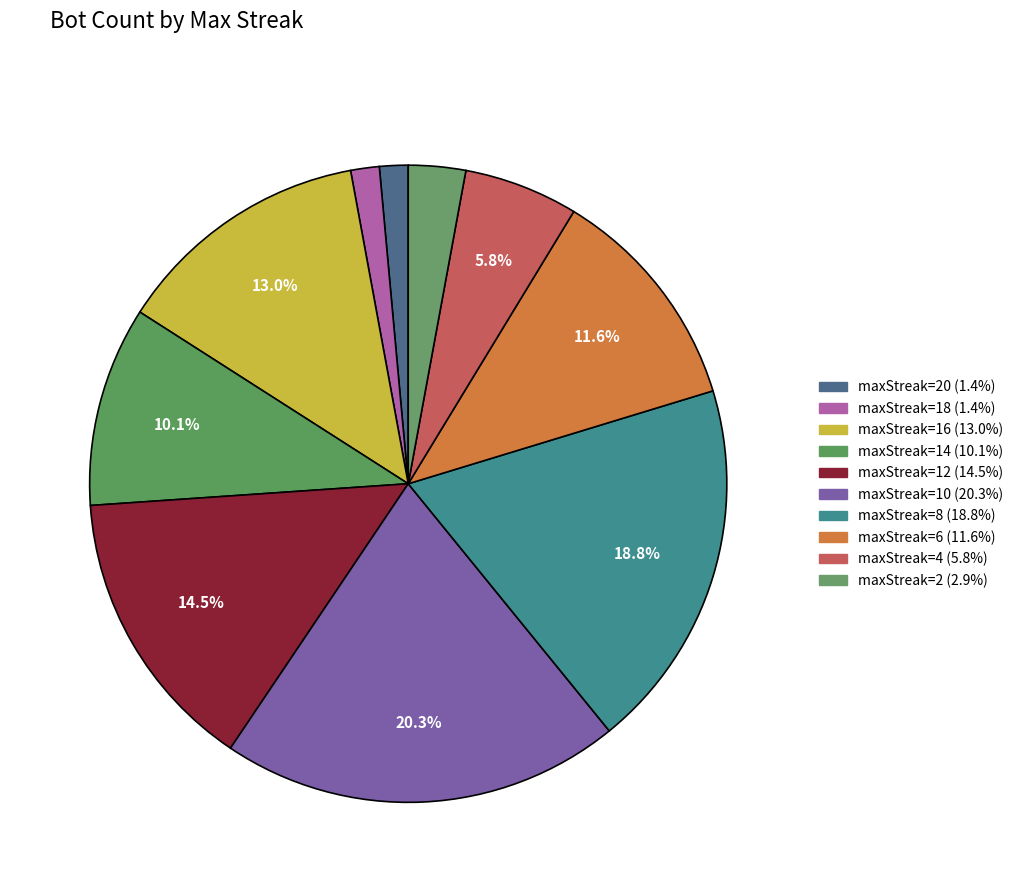

How many slices are in this pie chart?

10